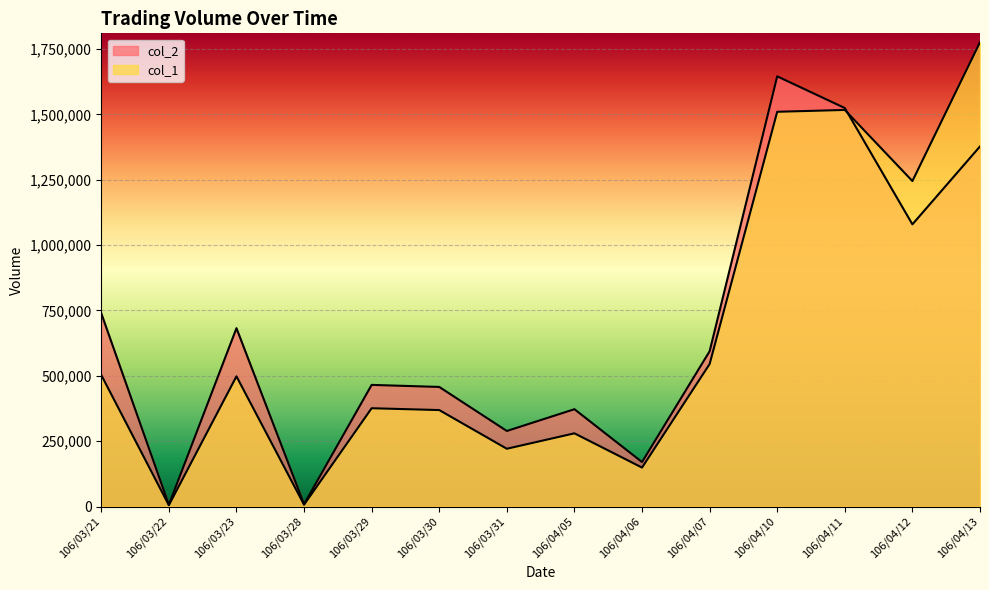

Rank the series by their maximum value, from lowest to highest.

col_2, col_1